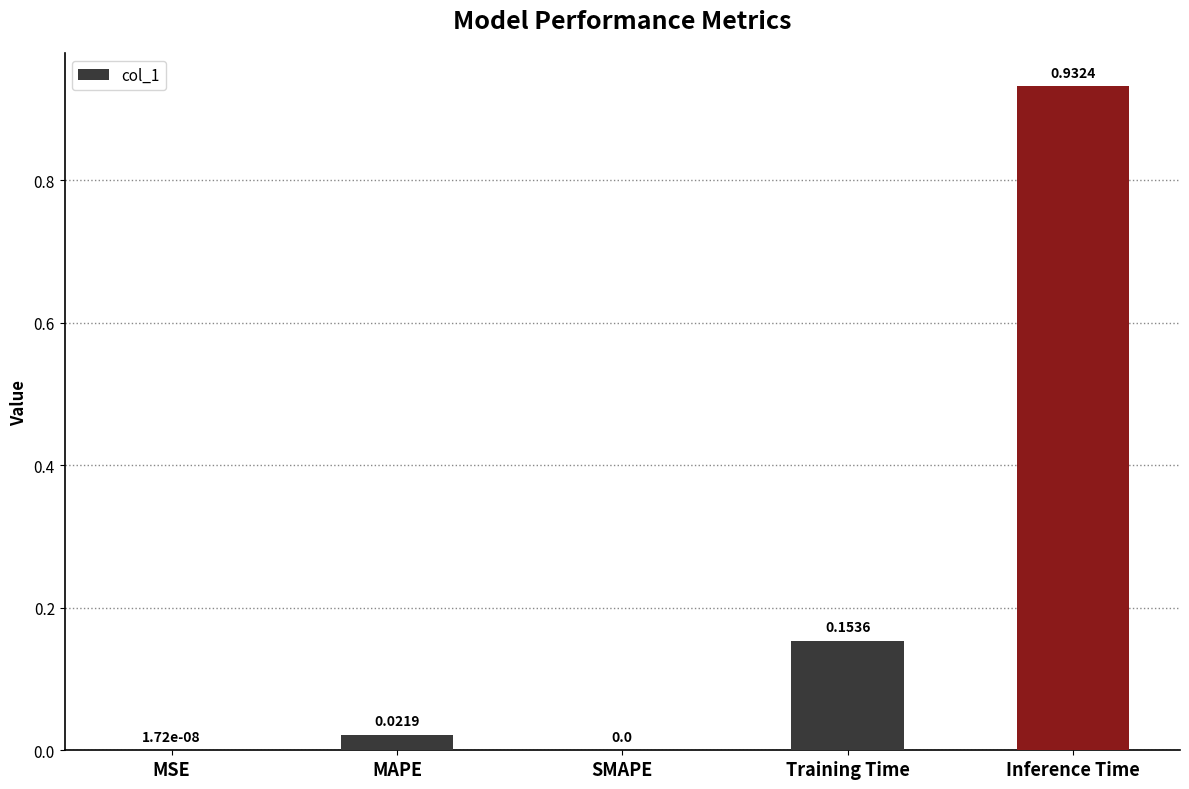

What is the sum of all values?

1.1